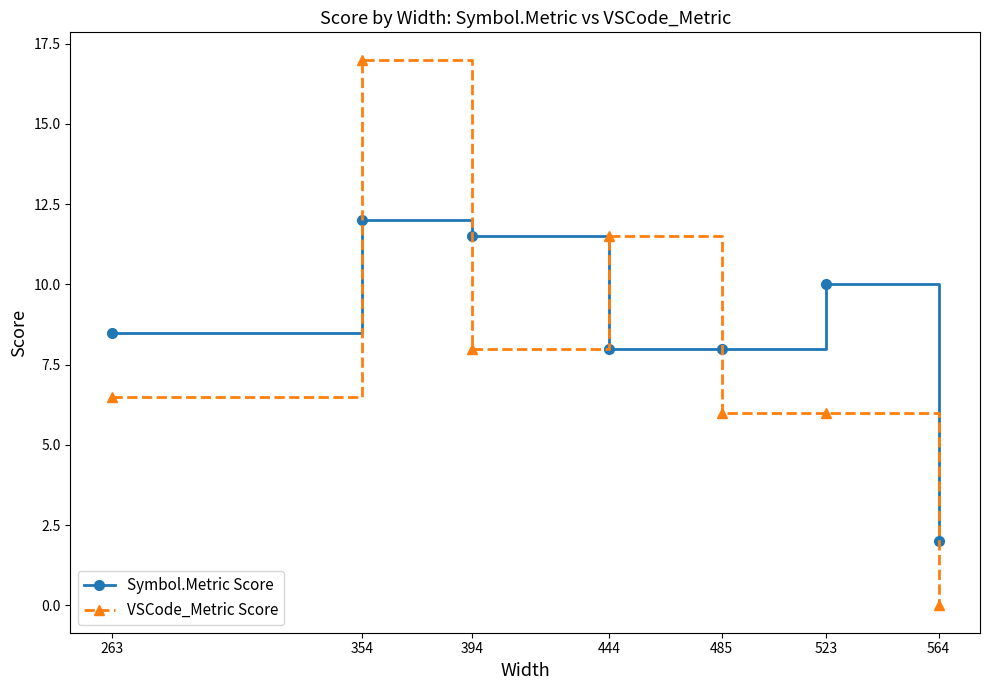

Which category has the lowest value in the VSCode_Metric Score series?

564